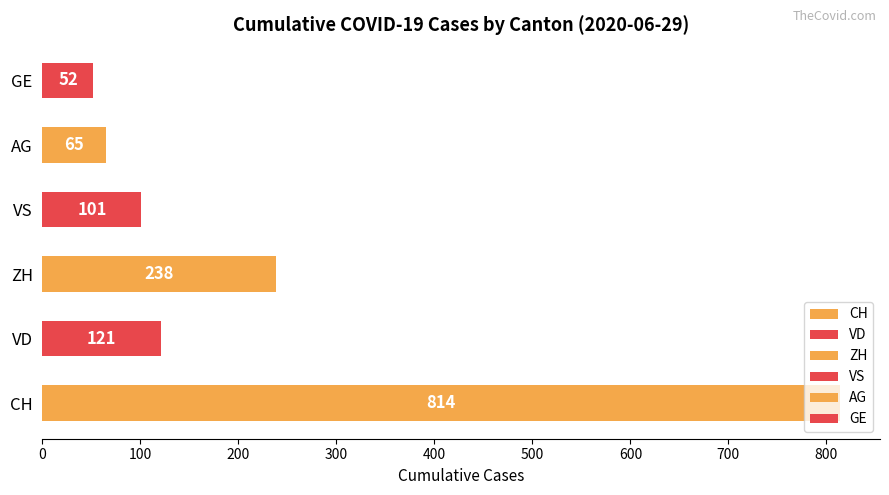

The value of VD at 2020-06-01 is 0. True or false?

True